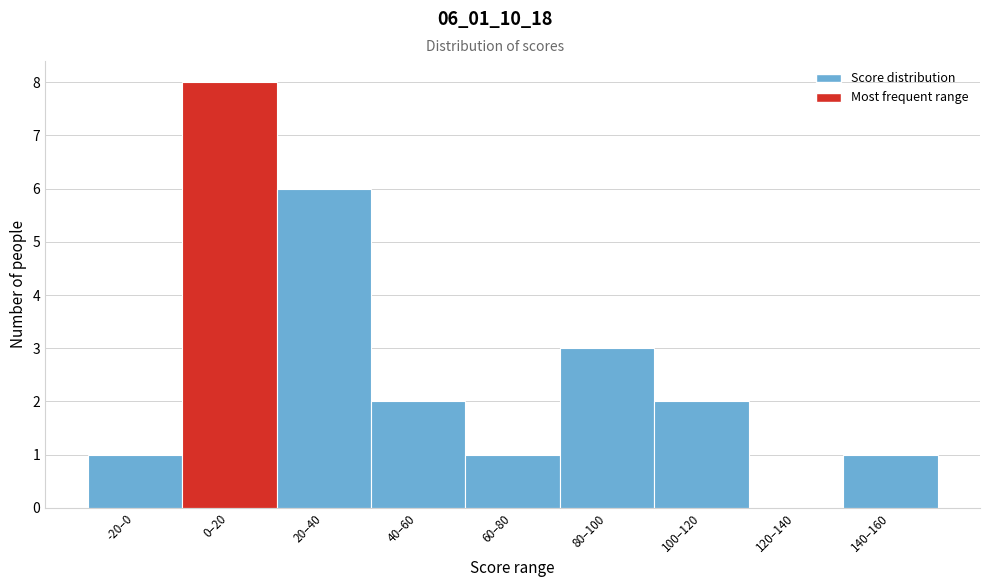

Reading right to left, list all the values displayed in this chart.

140–160=1	120–140=0	100–120=2	80–100=3	60–80=1	40–60=2	20–40=6	0–20=8	-20–0=1